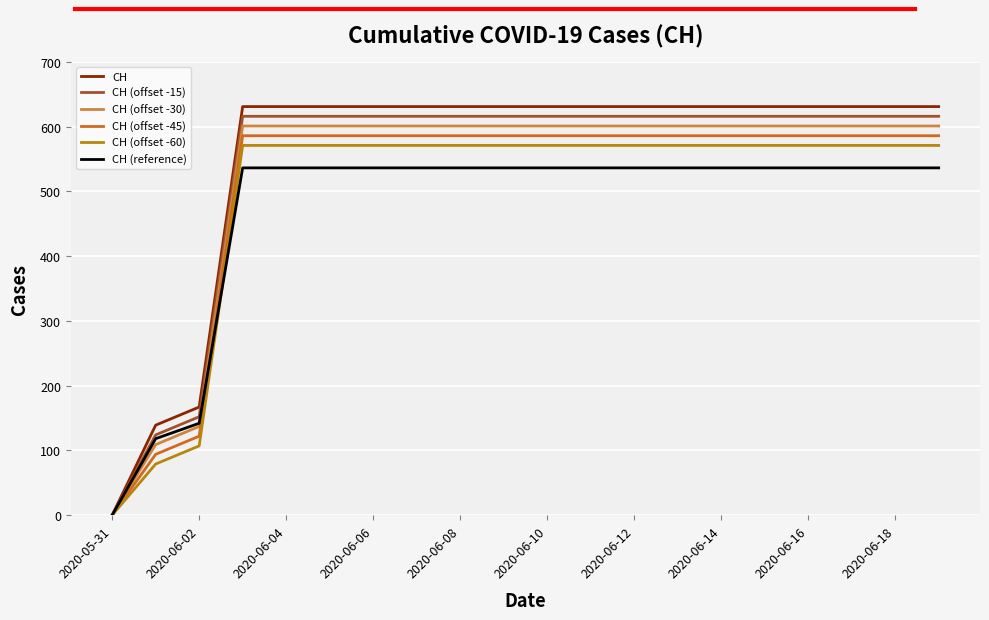

Which series ends up on top after the final intersection of CH (reference) and CH (offset -30)?

CH (offset -30)